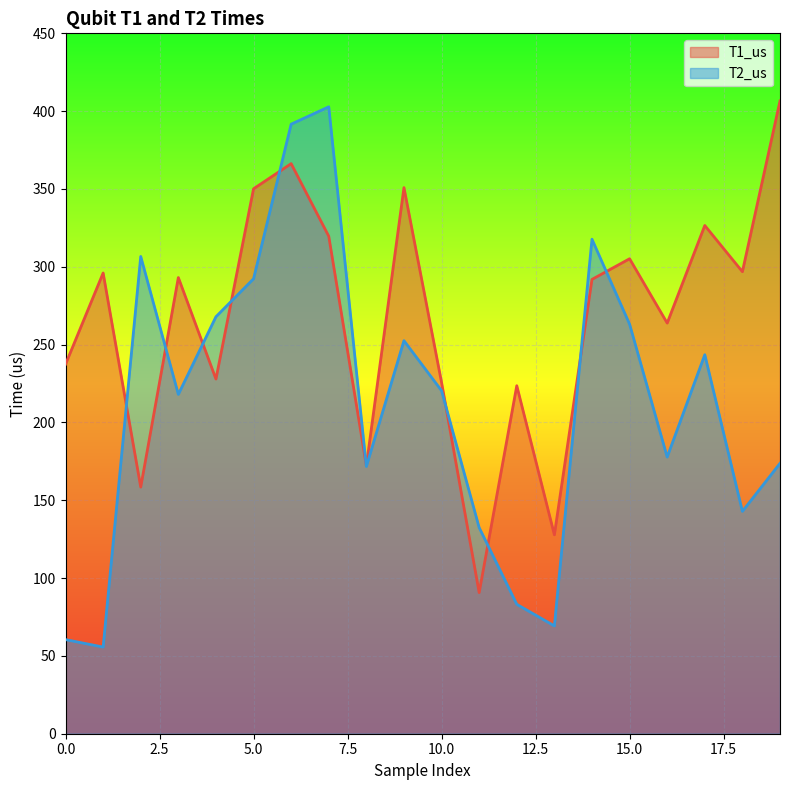

What is the spread (max minus min) of values at 3?

75.1